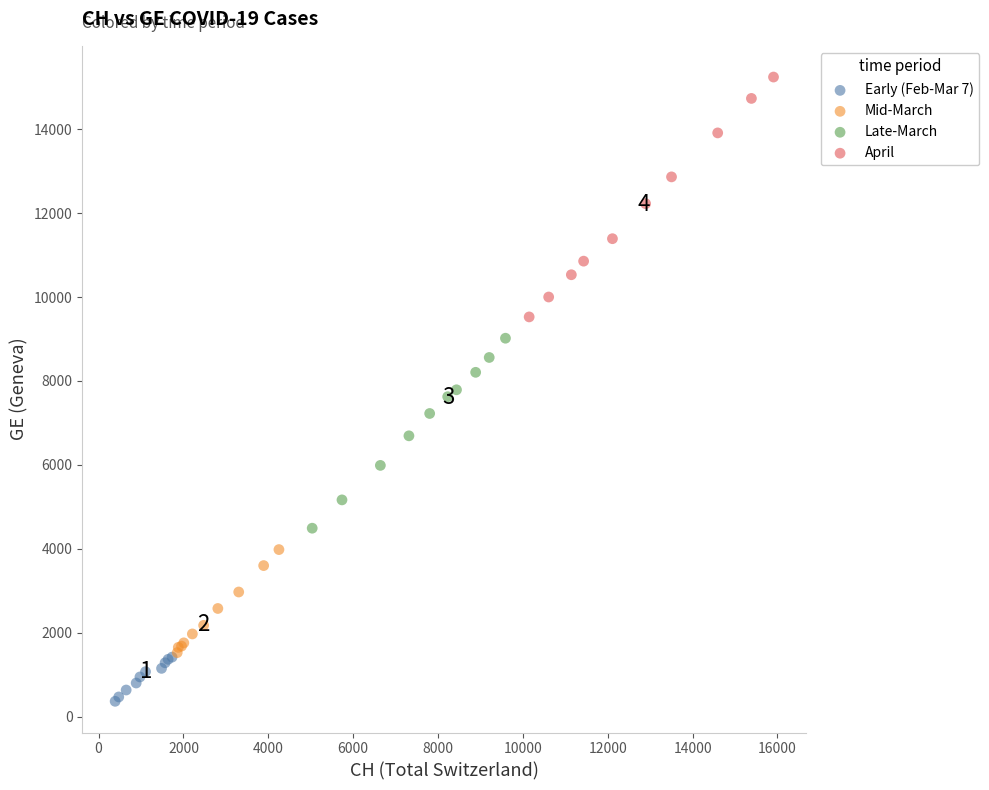

Which series contains the highest Y value?

April